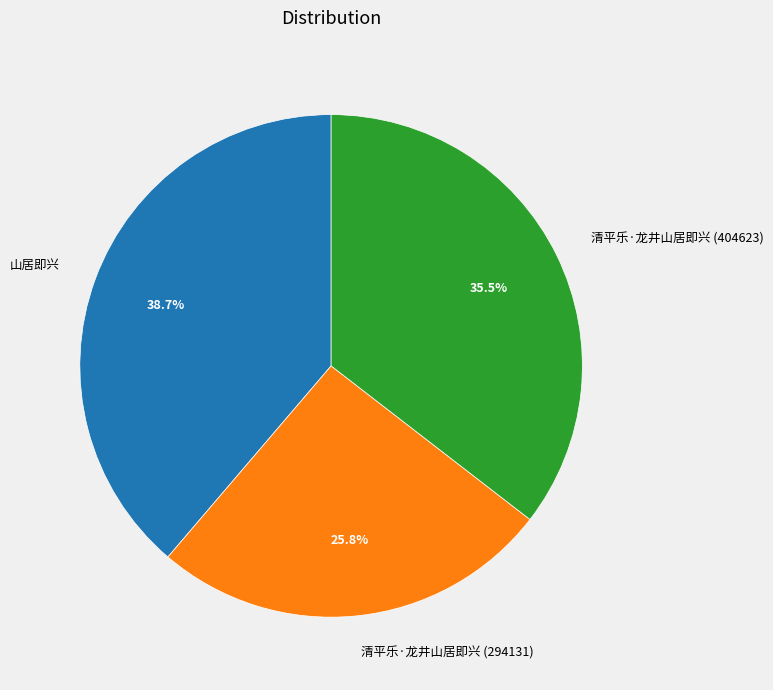

What is the largest slice in the pie chart?

山居即兴